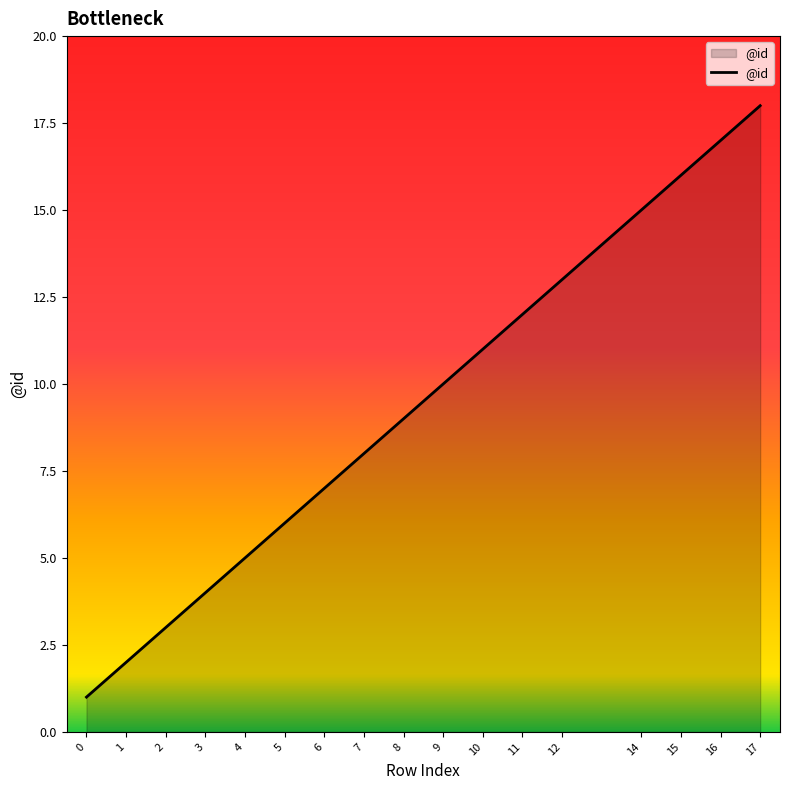

What is the difference between the values at 16 and 4?

12